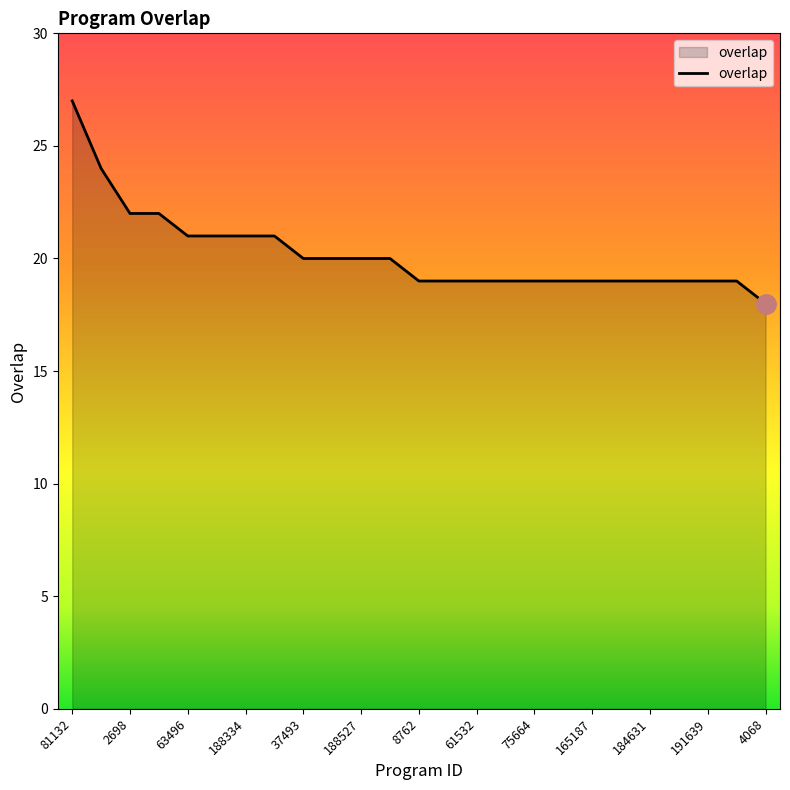

How many lines are shown in the chart?

1